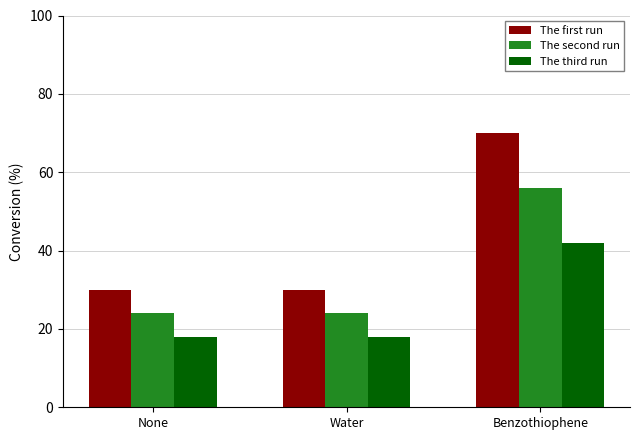

List the series in order of their overall mean, lowest first.

The third run, The second run, The first run